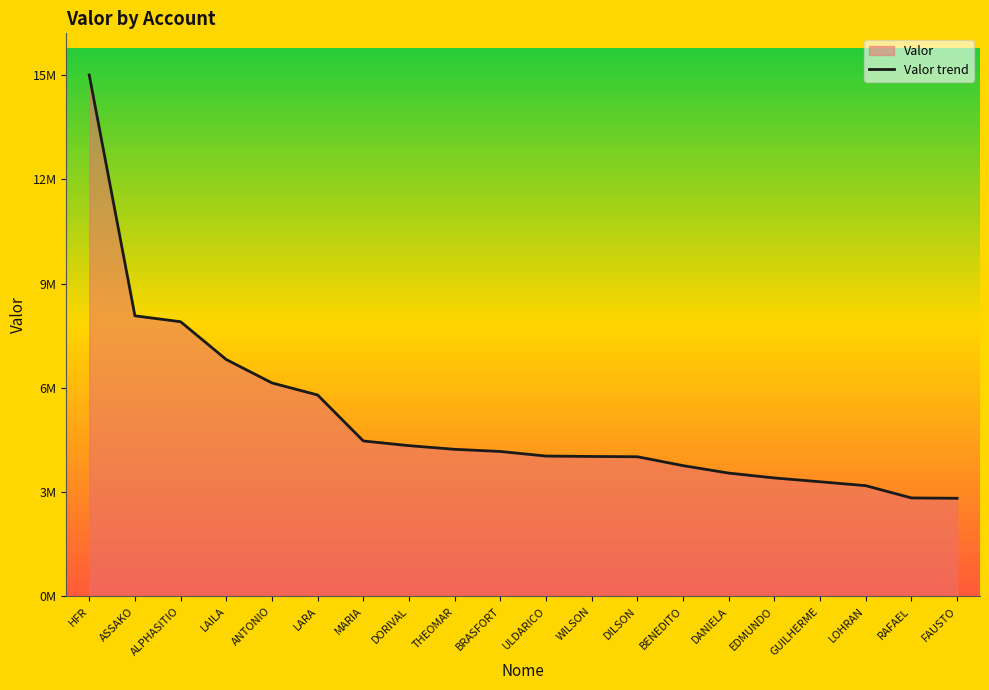

The value at DANIELA is 1217215.0. True or false?

False